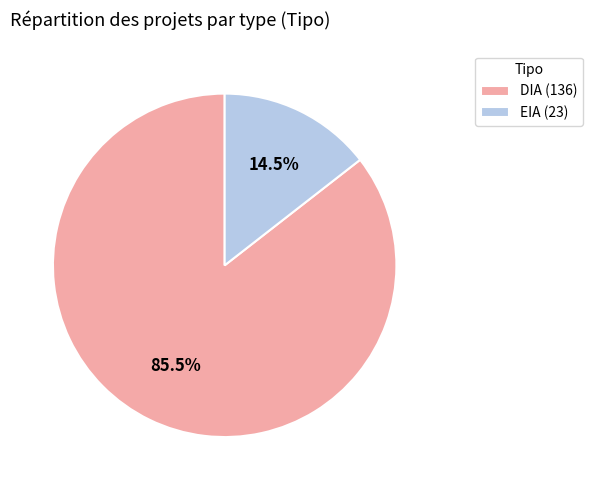

How many segments does this pie chart have?

2